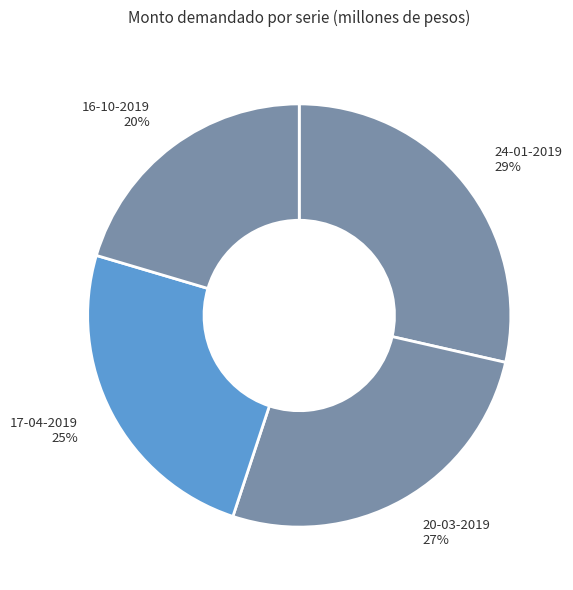

Rank the categories by value from lowest to highest.

16-10-2019, 17-04-2019, 20-03-2019, 24-01-2019